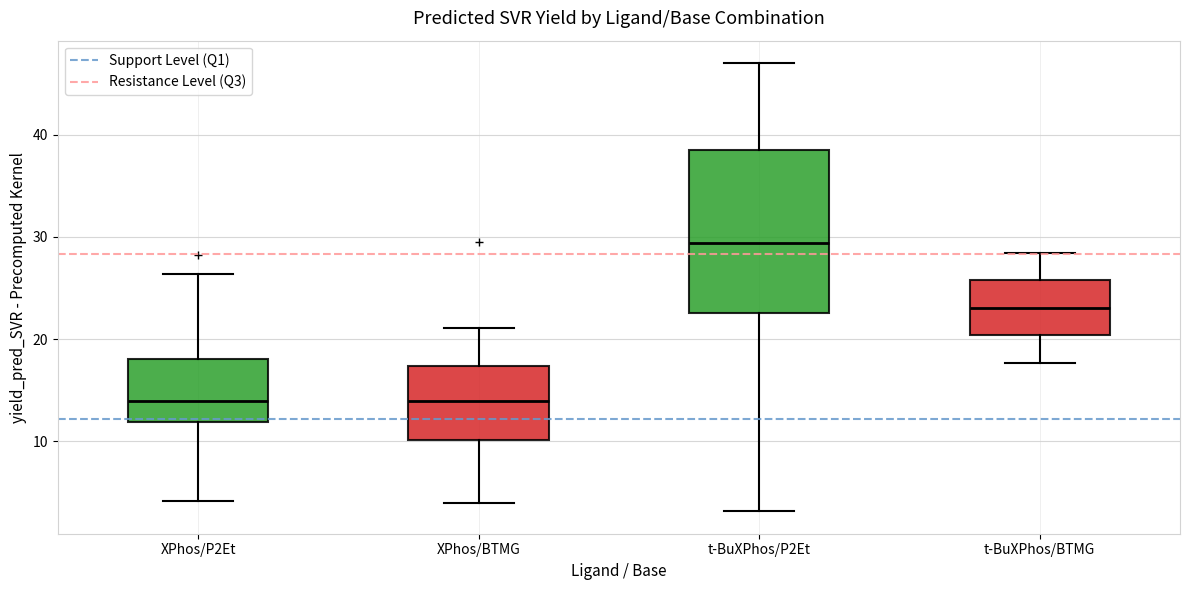

Which box is the tallest, from its lower edge to its upper edge?

t-BuXPhos/P2Et